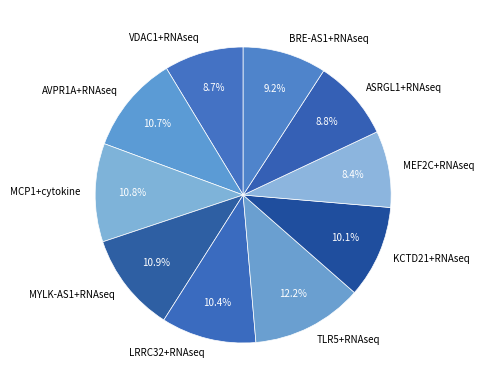

Does AVPR1A+RNAseq represent more than half of the total?

No